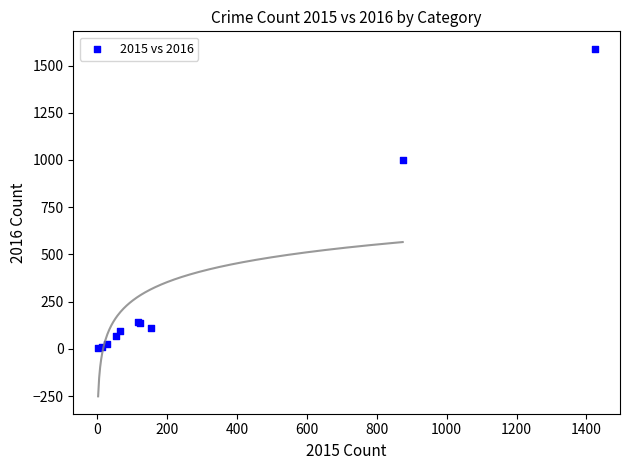

What Y value in the scatter plot is closest to 795?

999